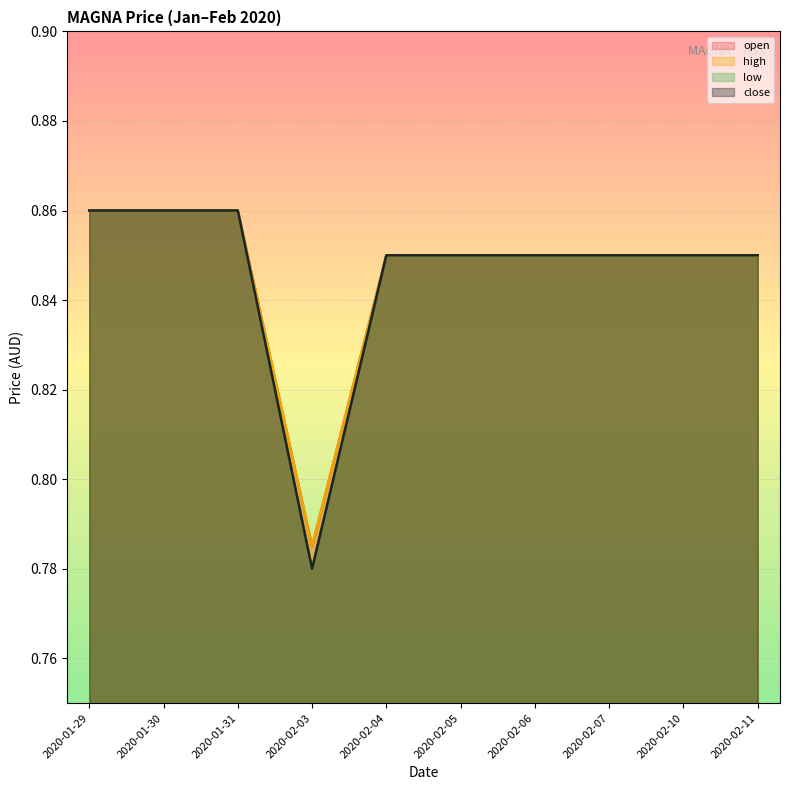

What is the total value across all series at 2020-01-30?

3.4